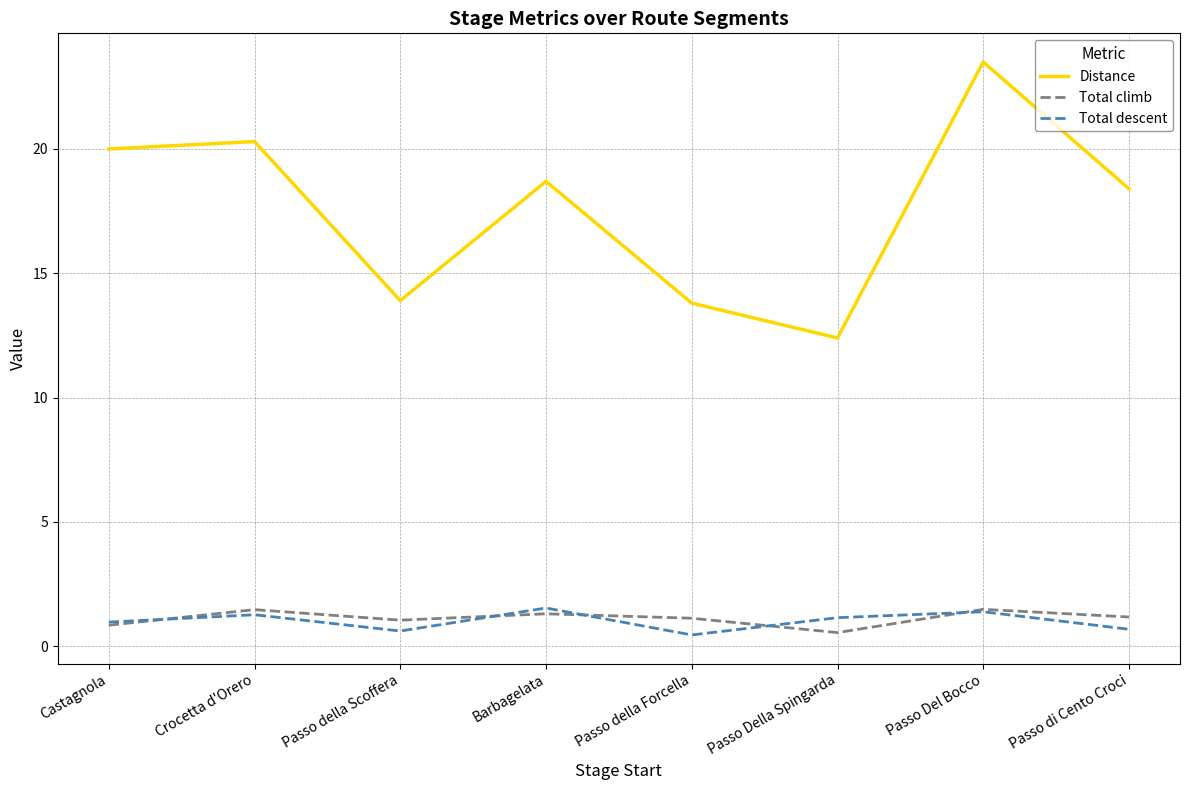

True or false: Total descent and Distance intersect in this chart.

False